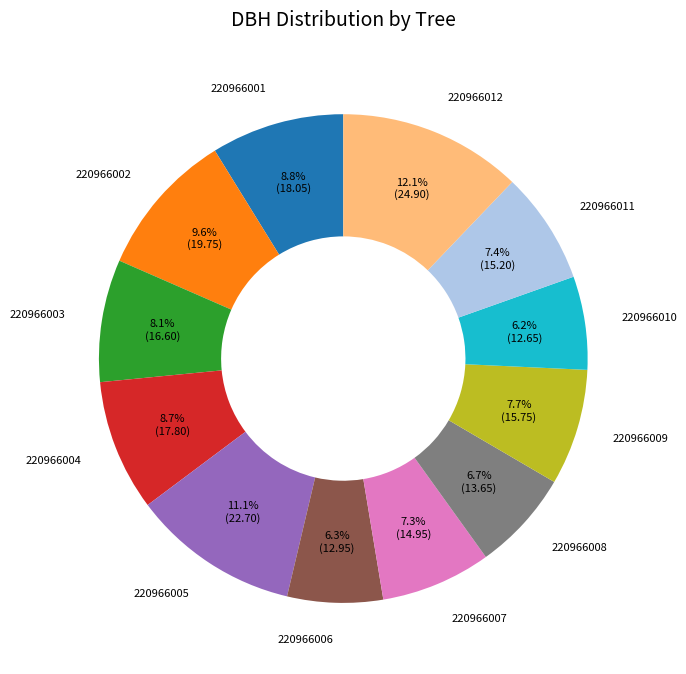

Is the sum of 220966009 and 220966003 greater than half?

No